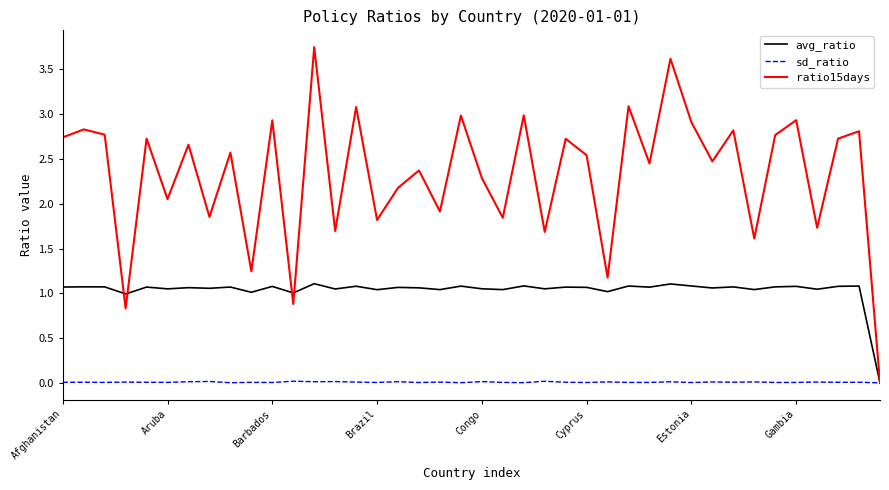

List the series in order of their peak value, lowest first.

sd_ratio, avg_ratio, ratio15days